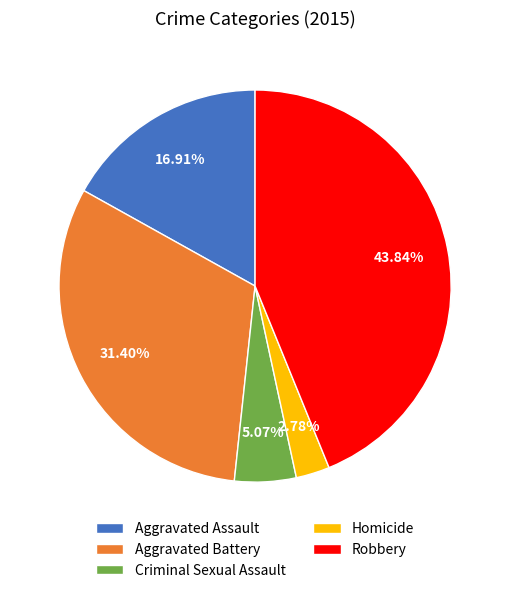

Is the sum of Aggravated Assault and Criminal Sexual Assault greater than half?

No